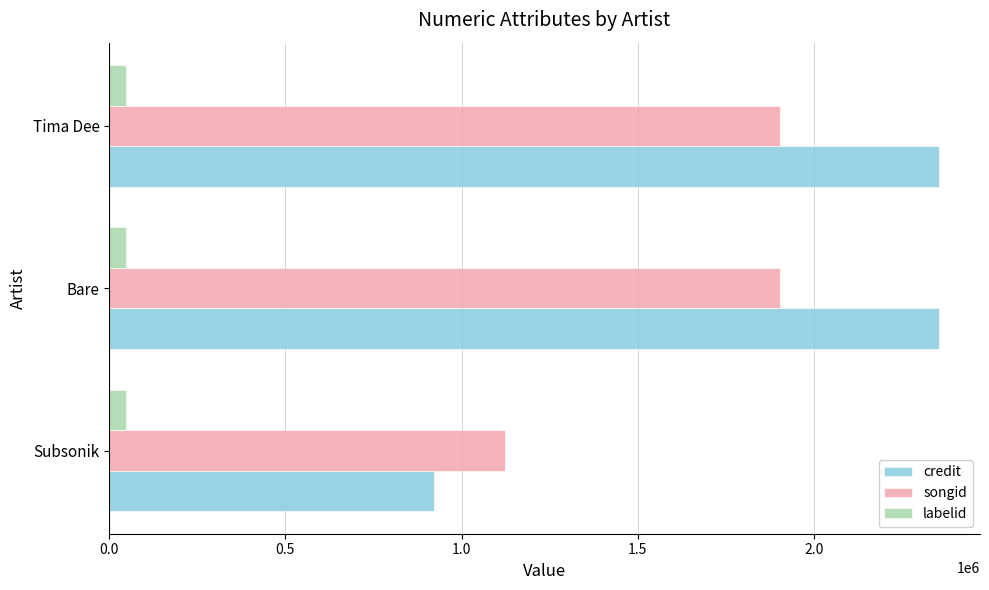

At how many categories does at least one series exceed 983083?

3